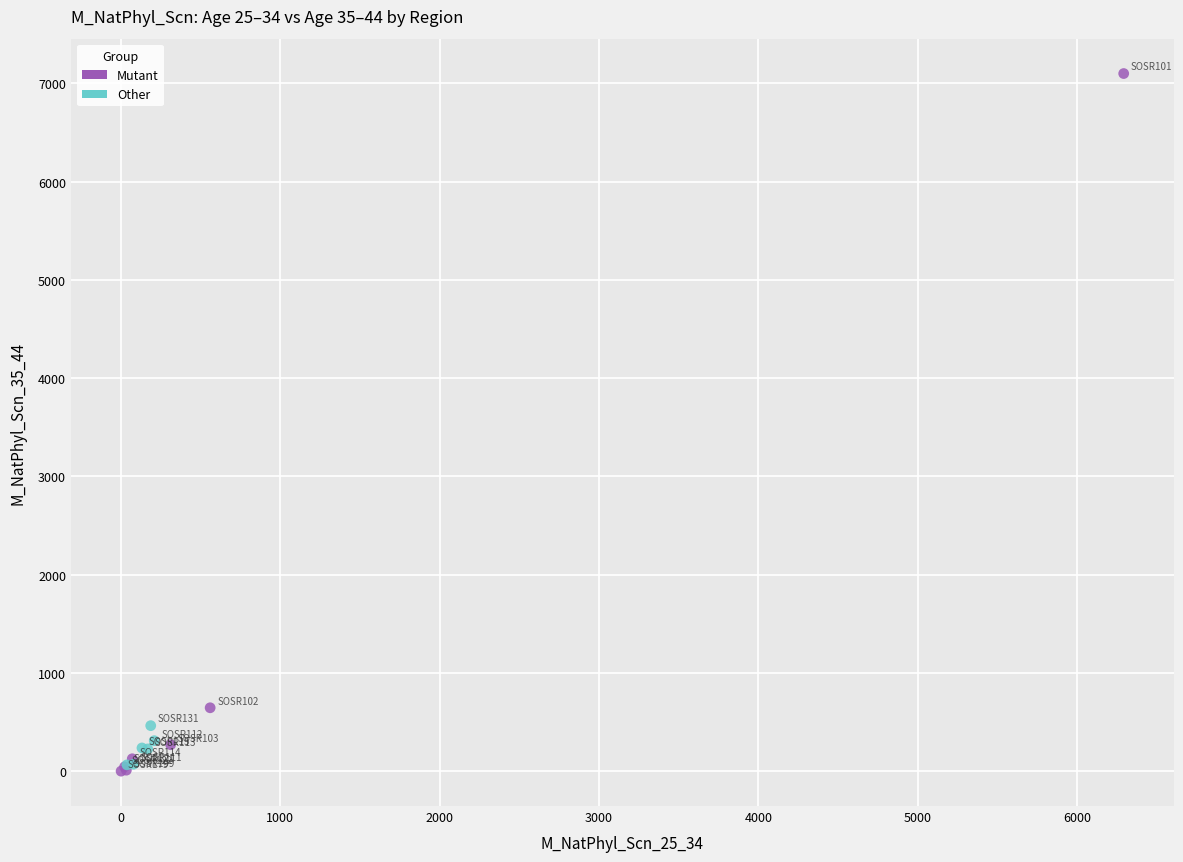

Which series has the widest spread of Y values?

Mutant